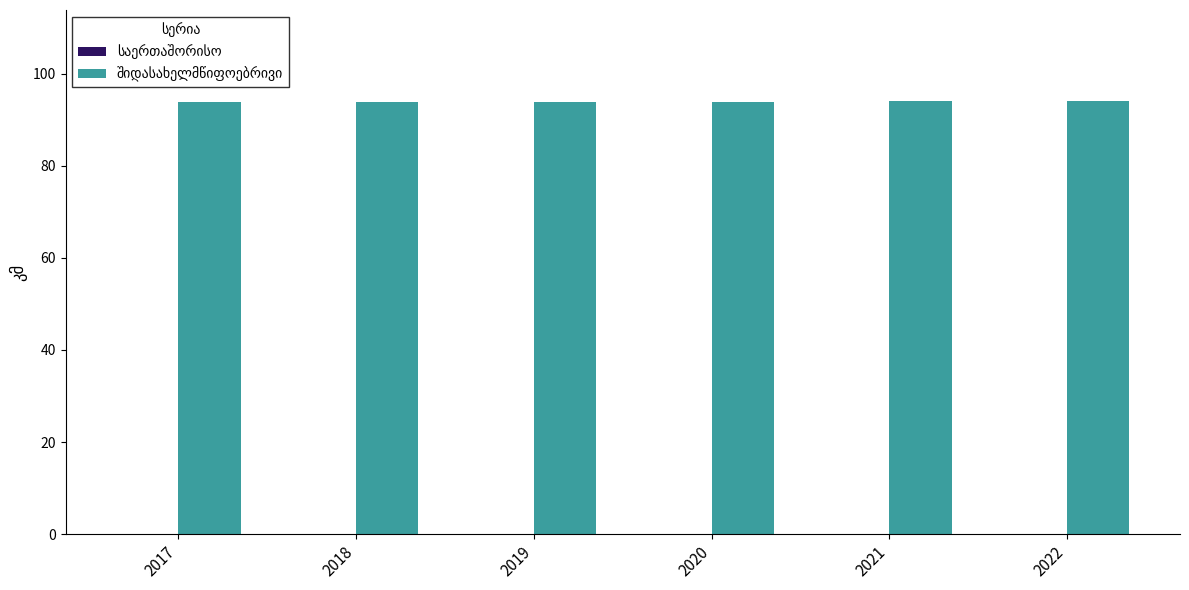

What is the greatest value displayed?

94.0